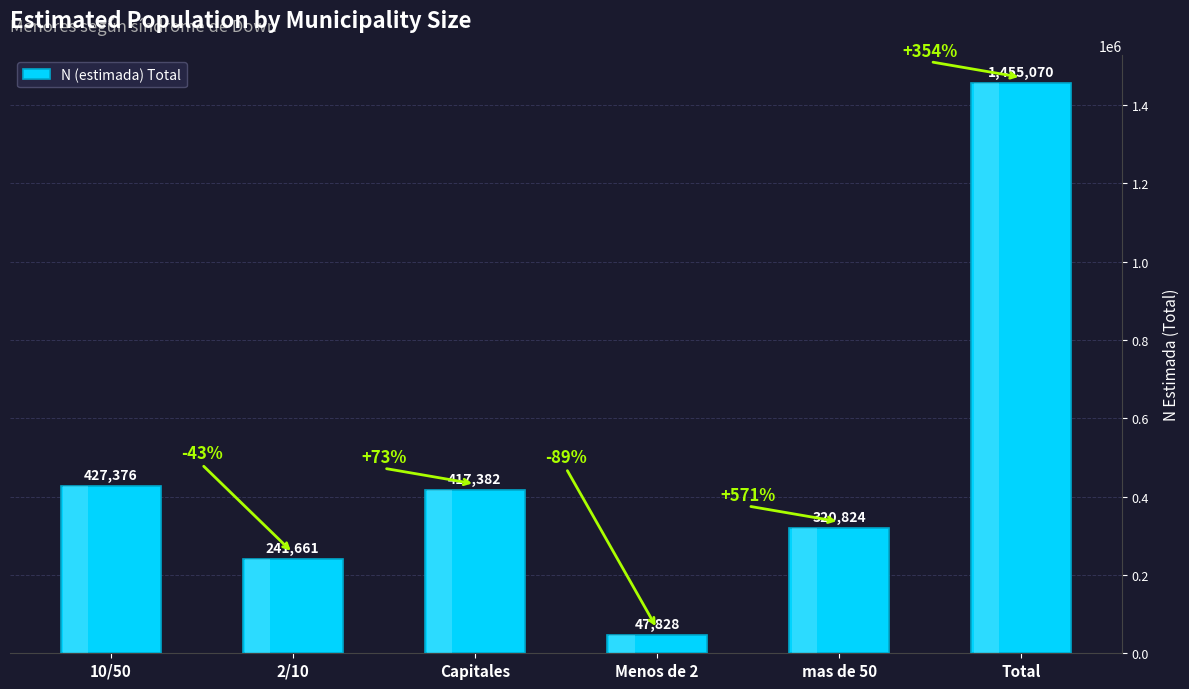

The chart shows a value of 241661 at 2/10. True or false?

True